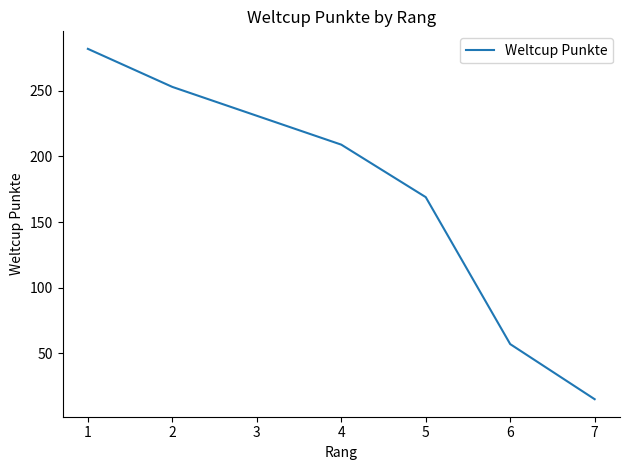

Rank the categories by value from highest to lowest.

1, 2, 2, 4, 5, 6, 7